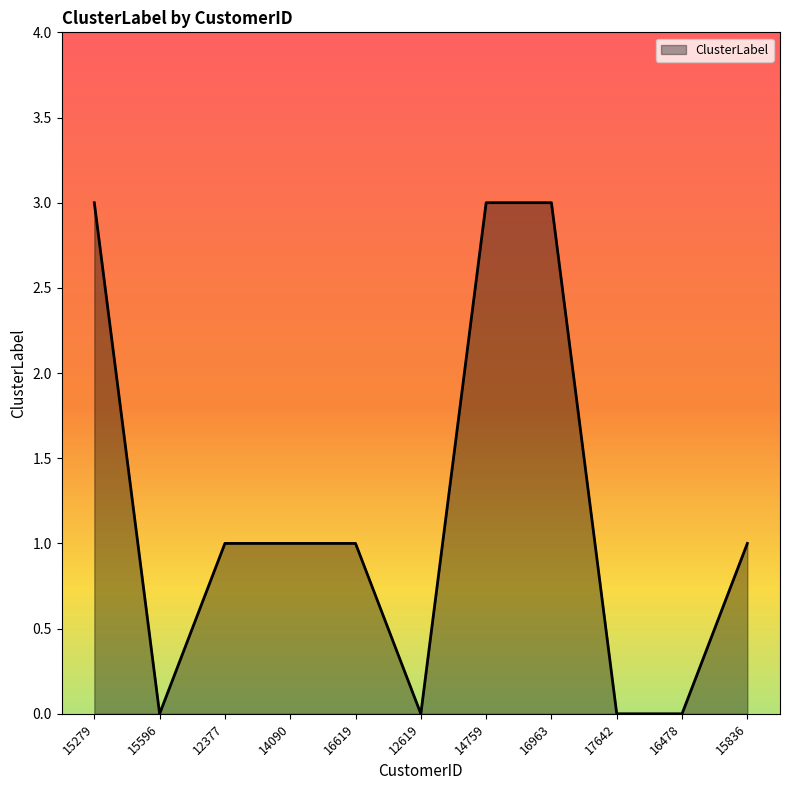

The value at 12377 is 2. True or false?

False